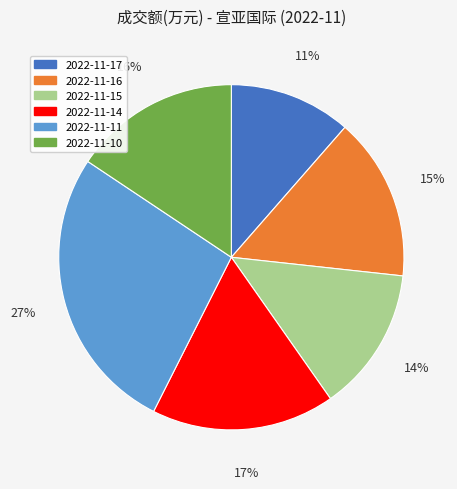

To the nearest percent, what percentage of the pie is 2022-11-11?

27%